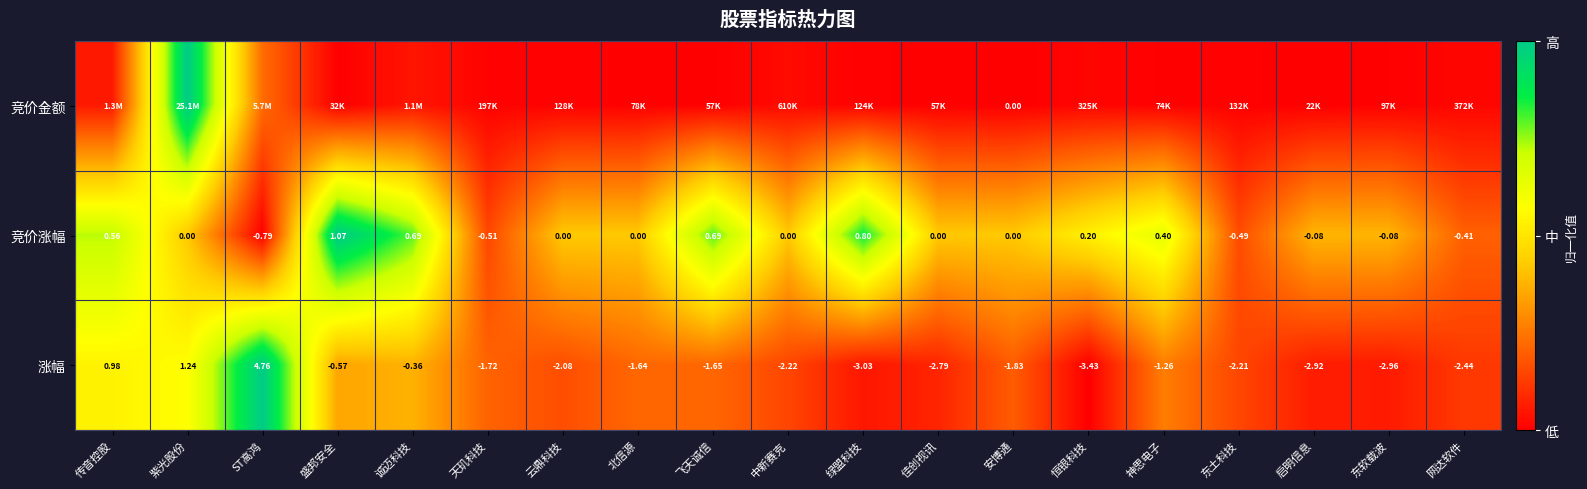

Which category has the highest value in the 涨幅 series?

ST高鸿